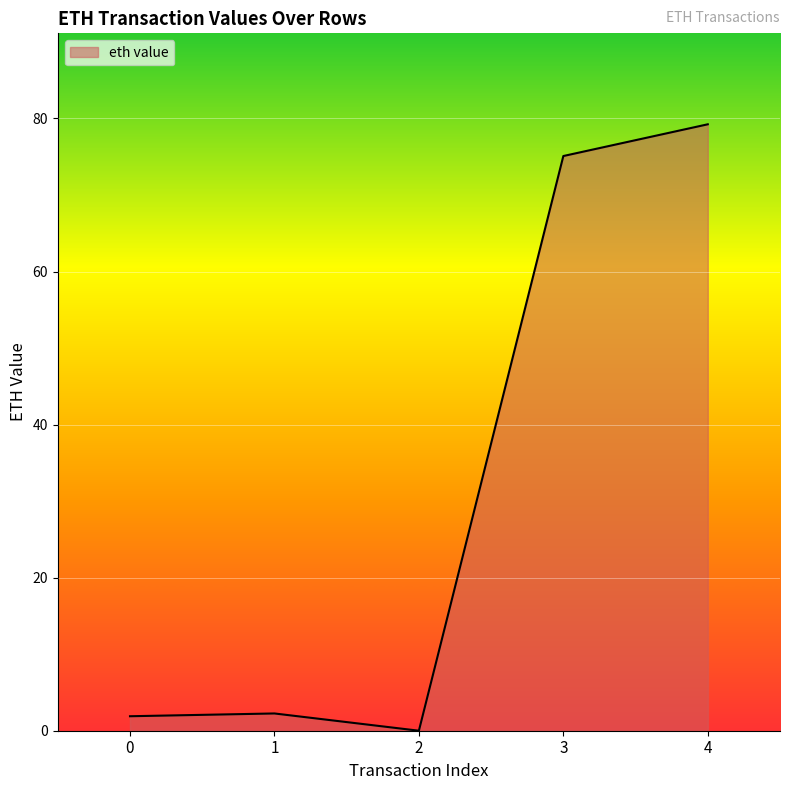

Is it true that the value at 3 is 111.6?

False